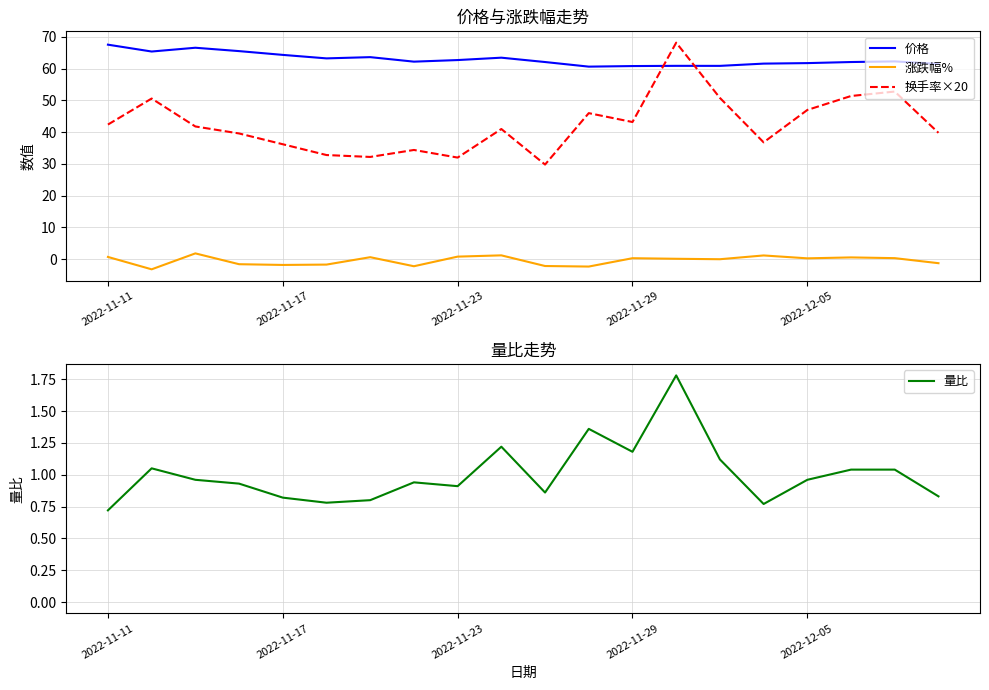

True or false: 换手率×20 and 涨跌幅% intersect in this chart.

False